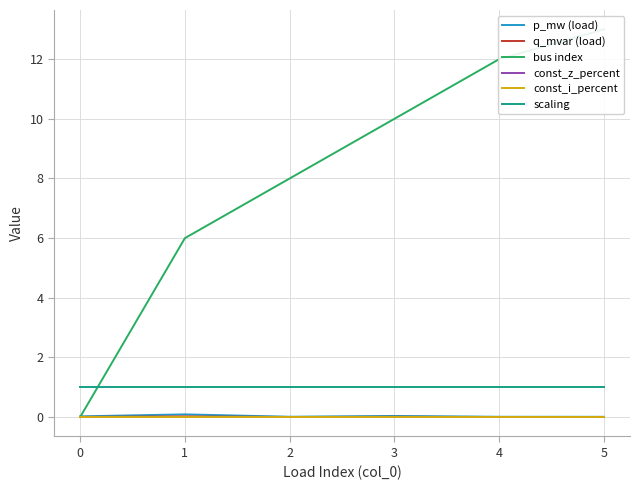

Where is the first local minimum for q_mvar (load)?

2